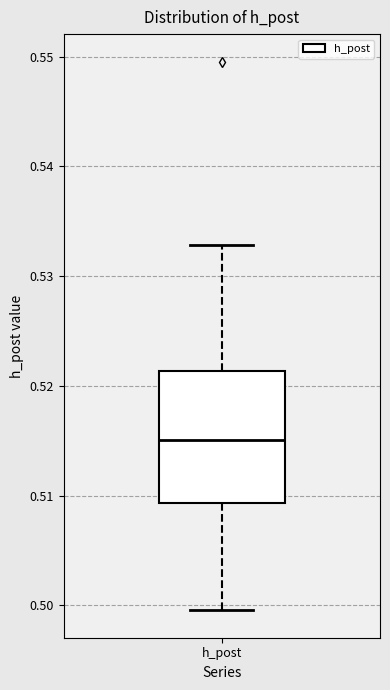

Read this box plot against the y-axis: the position of the median line, the range covered by the box, and the ends of both whiskers. The values are not printed on the chart, so give them approximately, as read against the axis.

median 0.515, box 0.509 to 0.521, whiskers 0.500 to 0.533